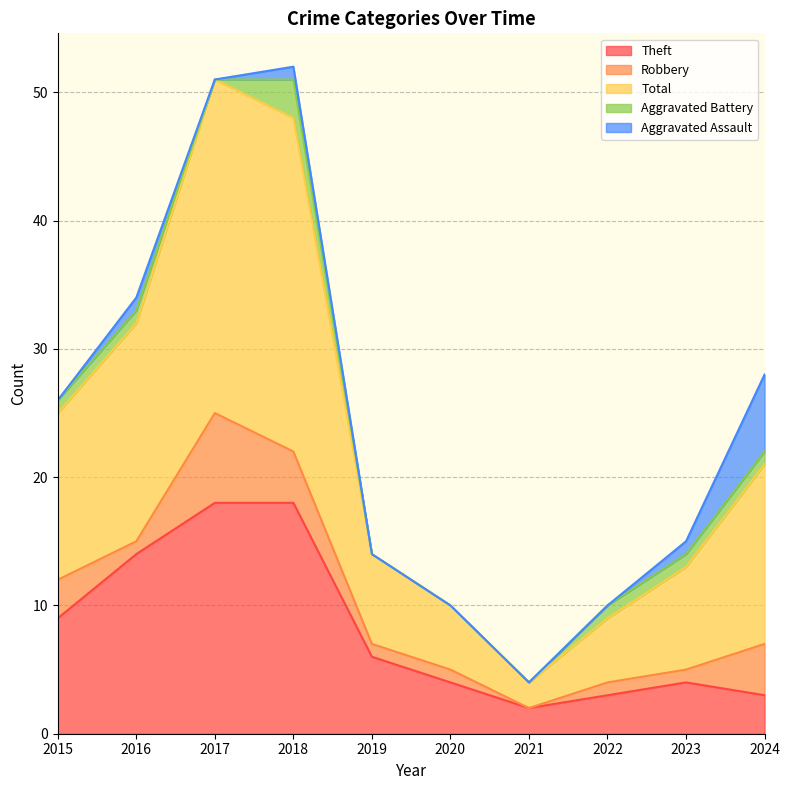

What is the value of the Theft point at the 4th from the left?

18